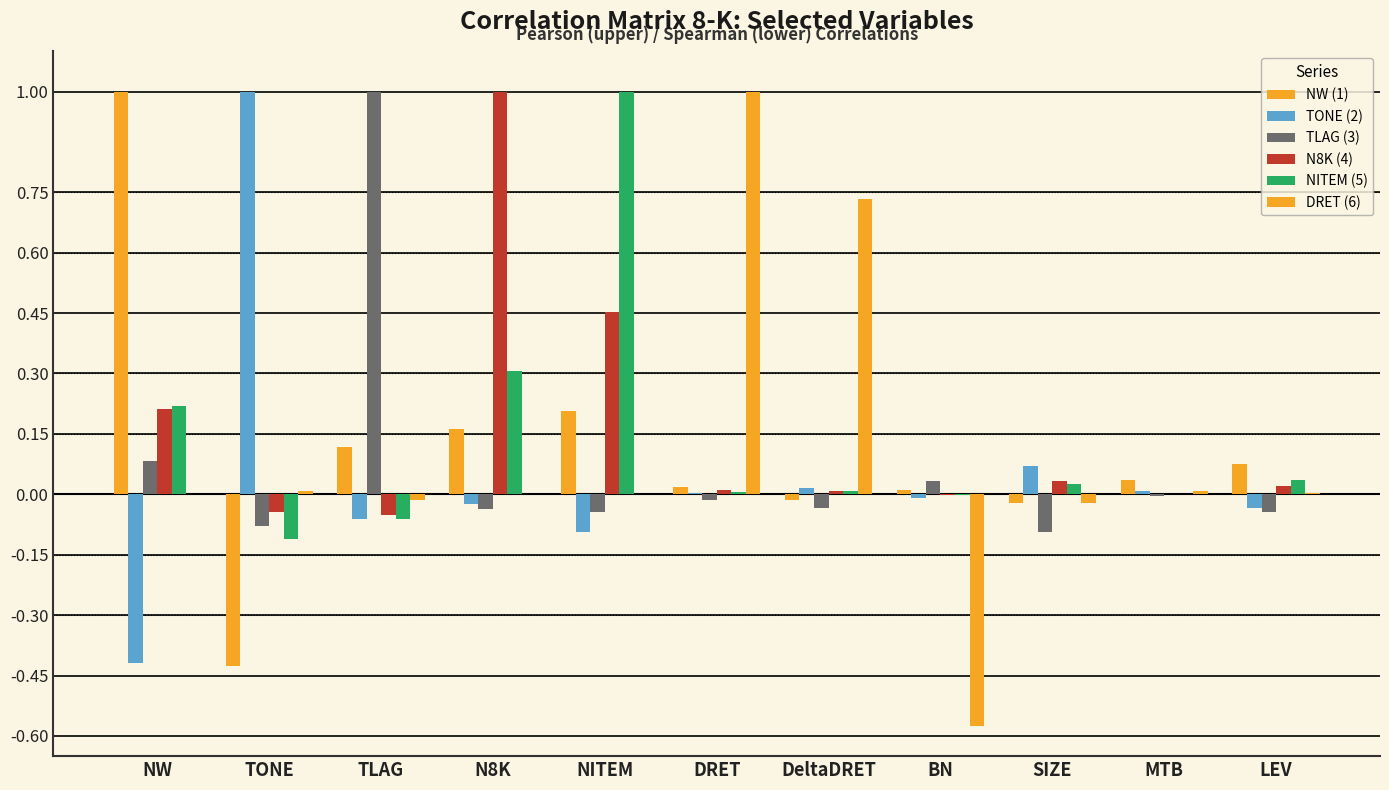

Does the chart contain stacked bars?

No